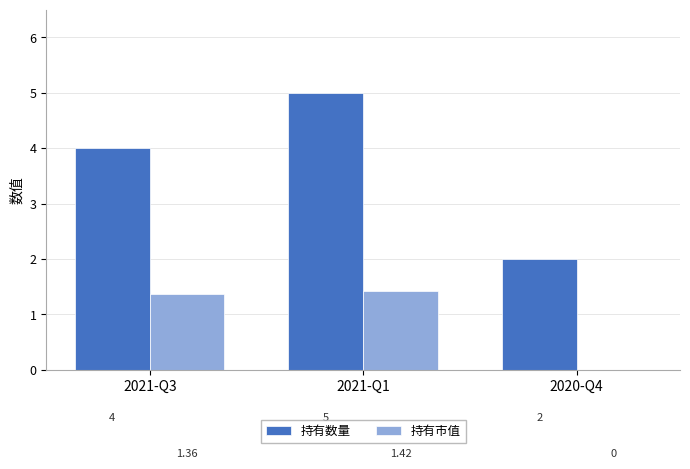

What is the approximate value of 持有数量 at 2021-Q1?

5.0